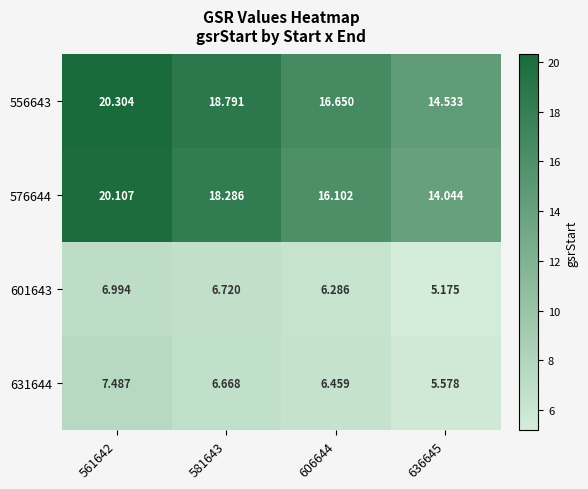

Which label corresponds to the largest value in the chart?

561642